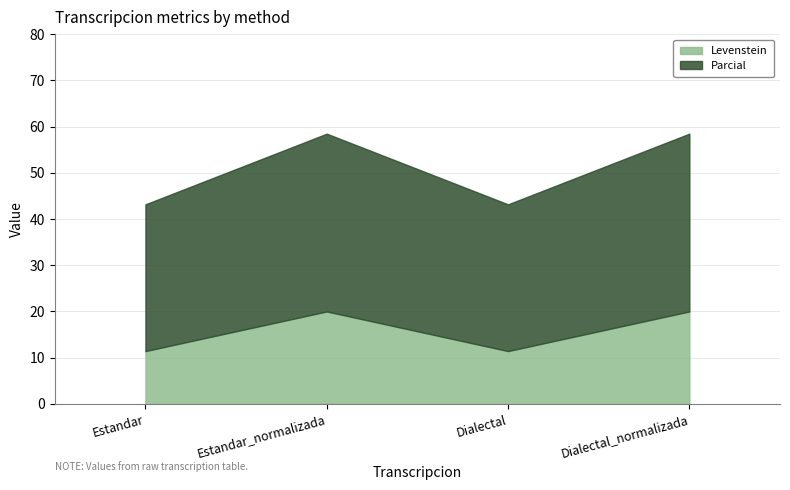

What is the label of the 1st point from the left?

Estandar